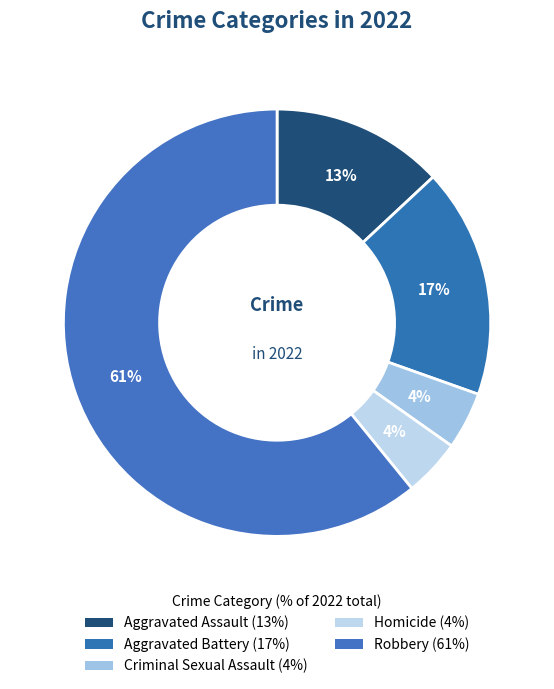

Count the number of slices in the pie.

5